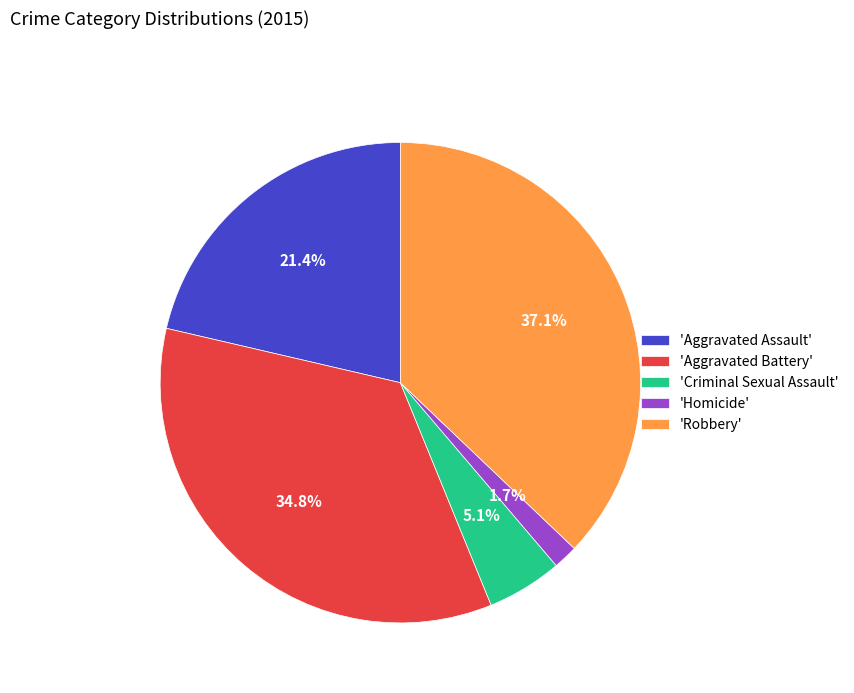

Do 'Criminal Sexual Assault' and 'Homicide' together represent more than half of the pie?

No